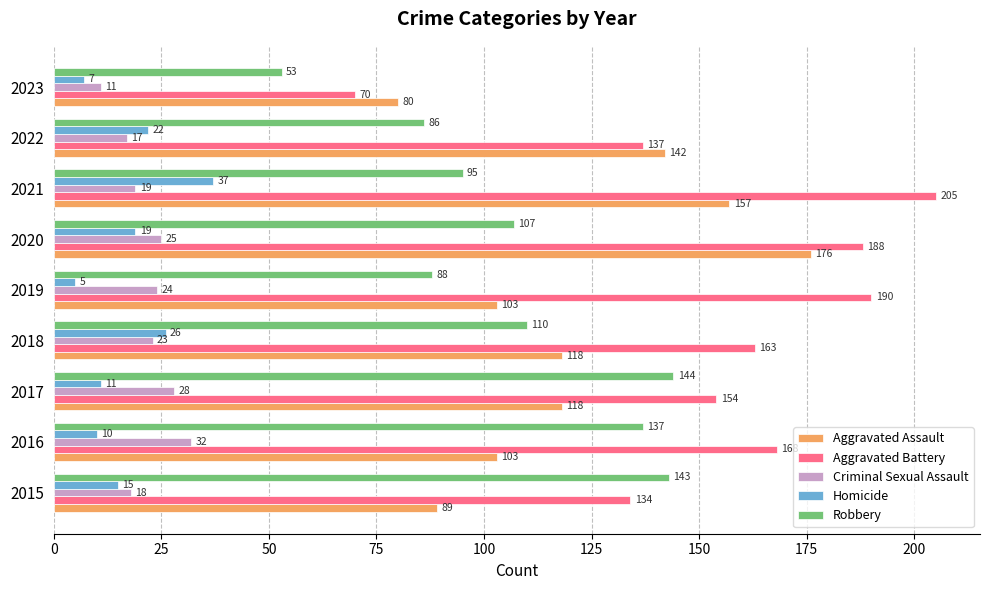

What is the minimum value shown in the chart?

5